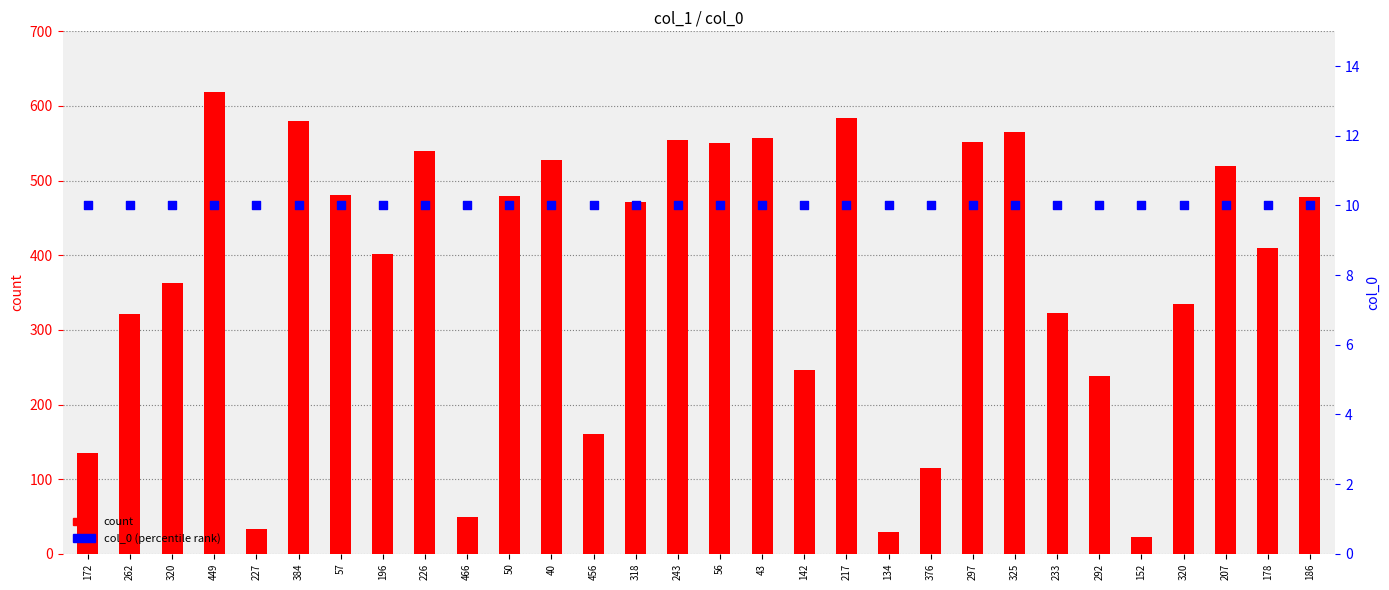

Which series contains the highest Y value?

count